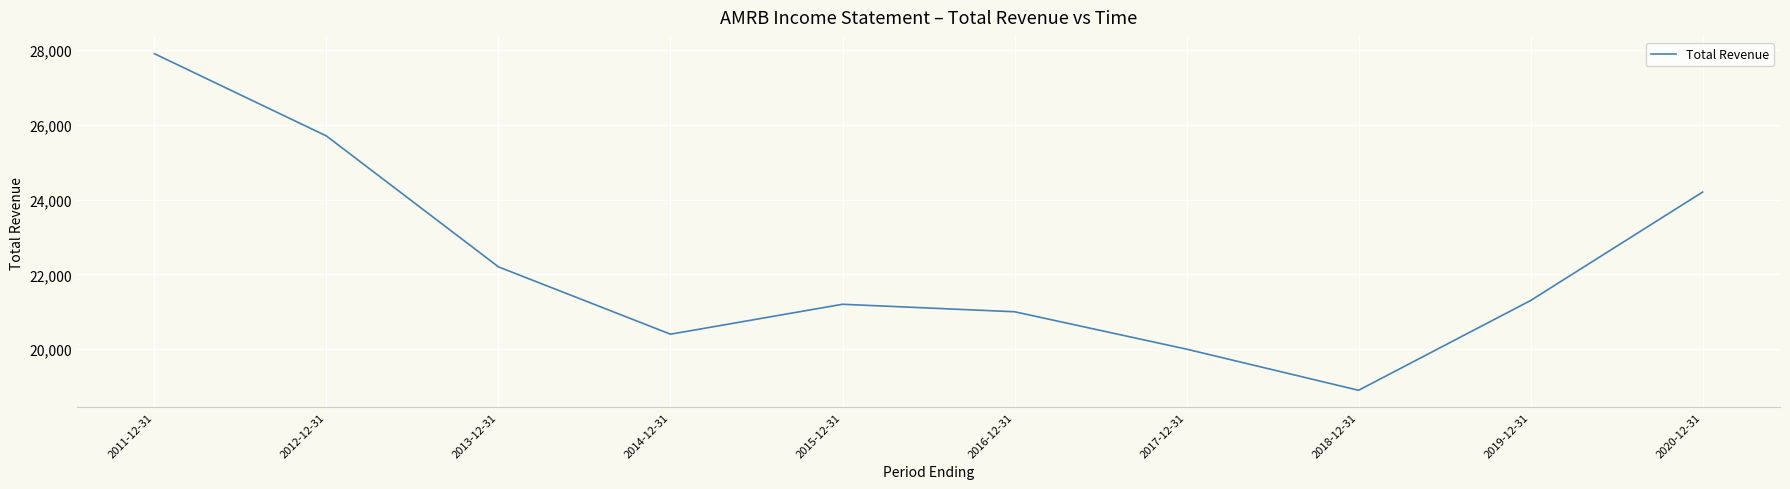

Reading left to right, list all the values displayed in this chart.

2011-12-31=27900	2012-12-31=25700	2013-12-31=22200	2014-12-31=20400	2015-12-31=21200	2016-12-31=21000	2017-12-31=20000	2018-12-31=18900	2019-12-31=21300	2020-12-31=24200